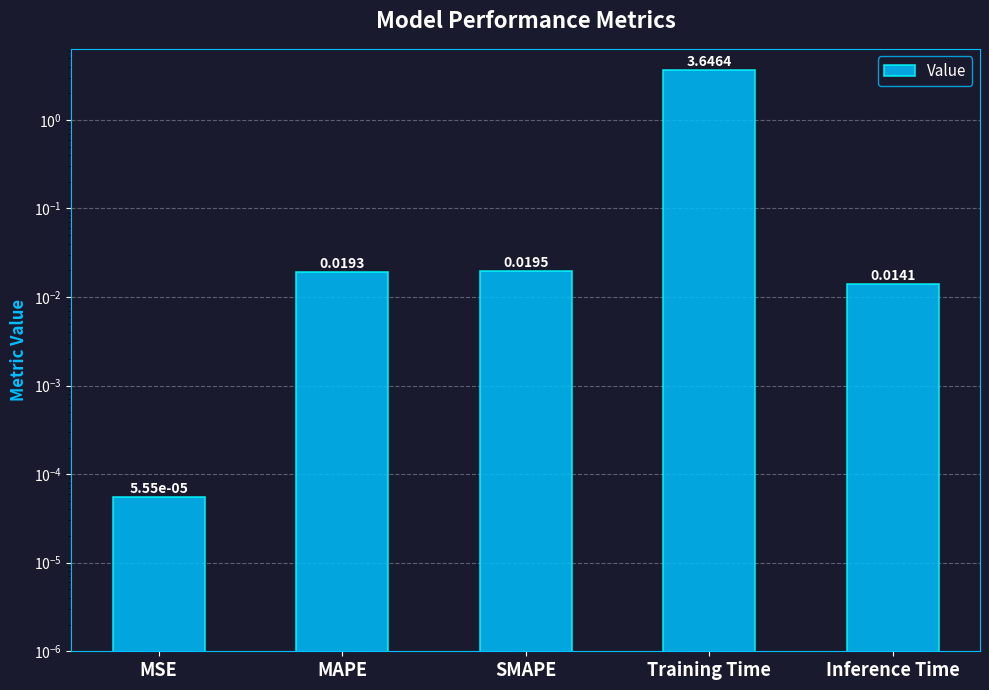

How many data points does each series have?

5